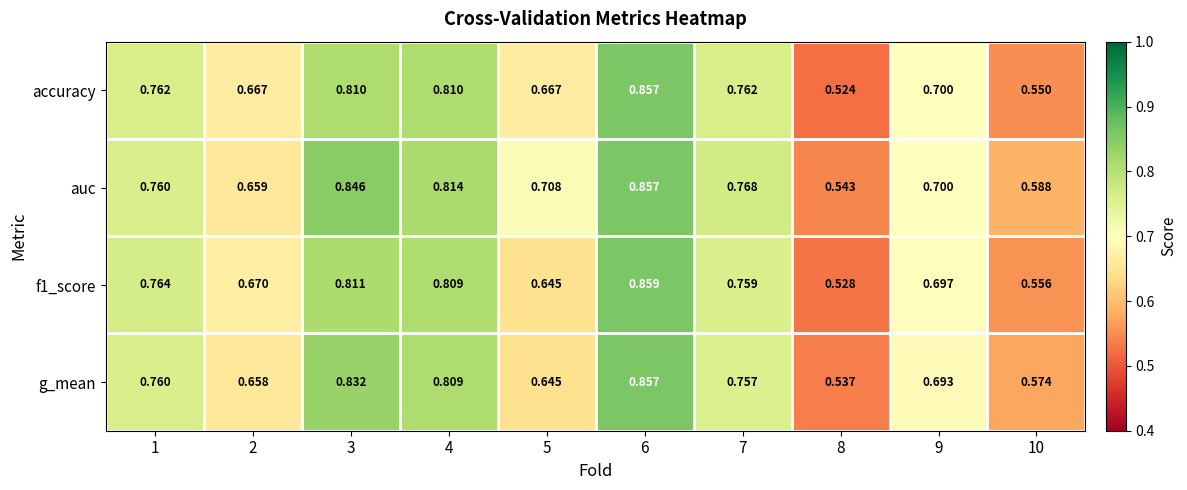

Which series has the largest total across all categories?

auc